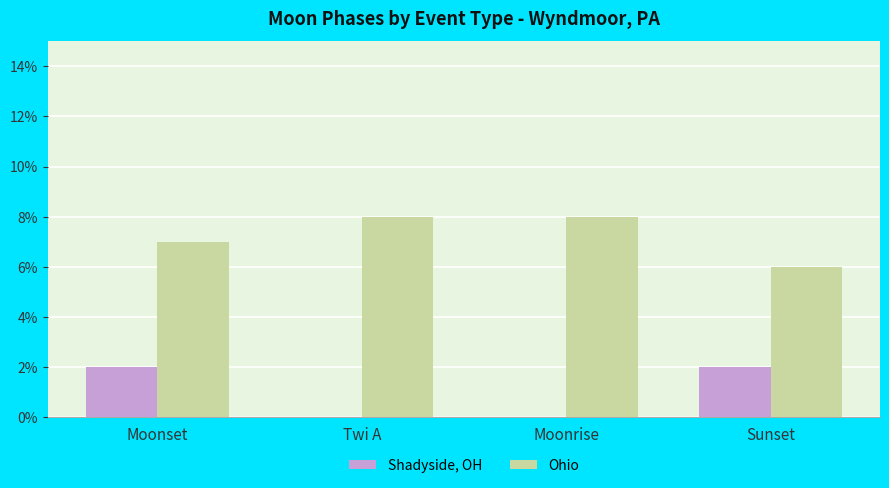

The Ohio series shows 6 at Sunset. True or false?

True